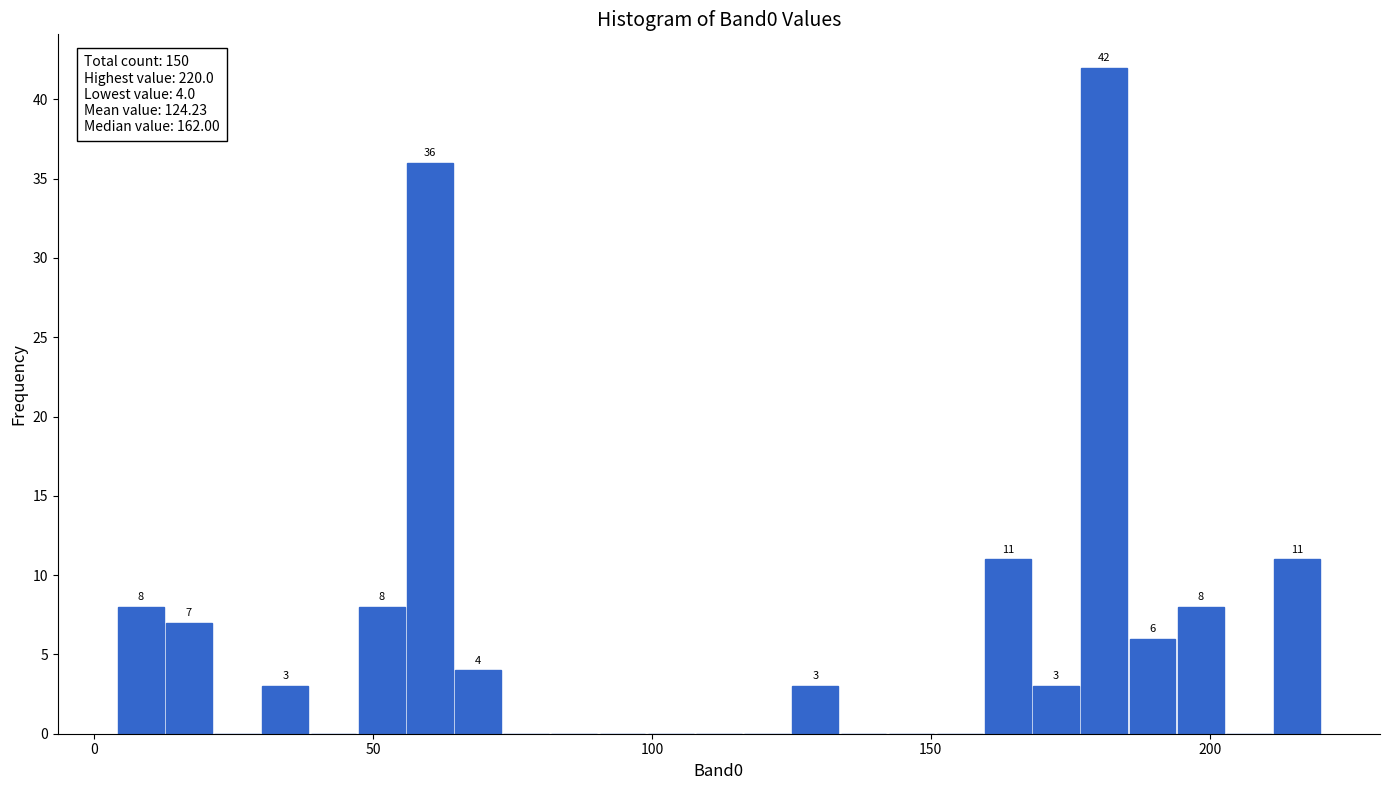

Around what value on the x-axis is the tallest bar? Give the approximate position of its centre, as read against the axis.

180